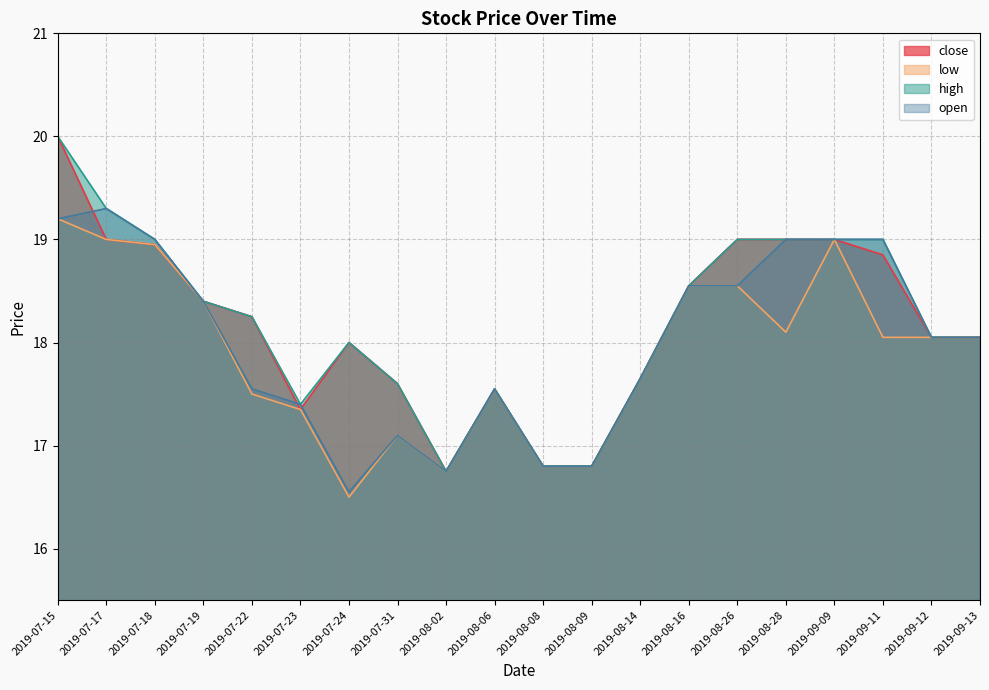

Reading left to right, extract all data points from this chart.

close: 20.0	19.0	18.9	18.4	18.2	17.4	18.0	17.6	16.8	17.6	16.8	16.8	17.6	18.6	19.0	19.0	19.0	18.9	18.1	18.1
low: 19.2	19.0	18.9	18.4	17.5	17.4	16.5	17.1	16.8	17.6	16.8	16.8	17.6	18.6	18.6	18.1	19.0	18.1	18.1	18.1
high: 20.0	19.3	19.0	18.4	18.2	17.4	18.0	17.6	16.8	17.6	16.8	16.8	17.6	18.6	19.0	19.0	19.0	19.0	18.1	18.1
open: 19.2	19.3	19.0	18.4	17.6	17.4	16.6	17.1	16.8	17.6	16.8	16.8	17.6	18.6	18.6	19.0	19.0	19.0	18.1	18.1